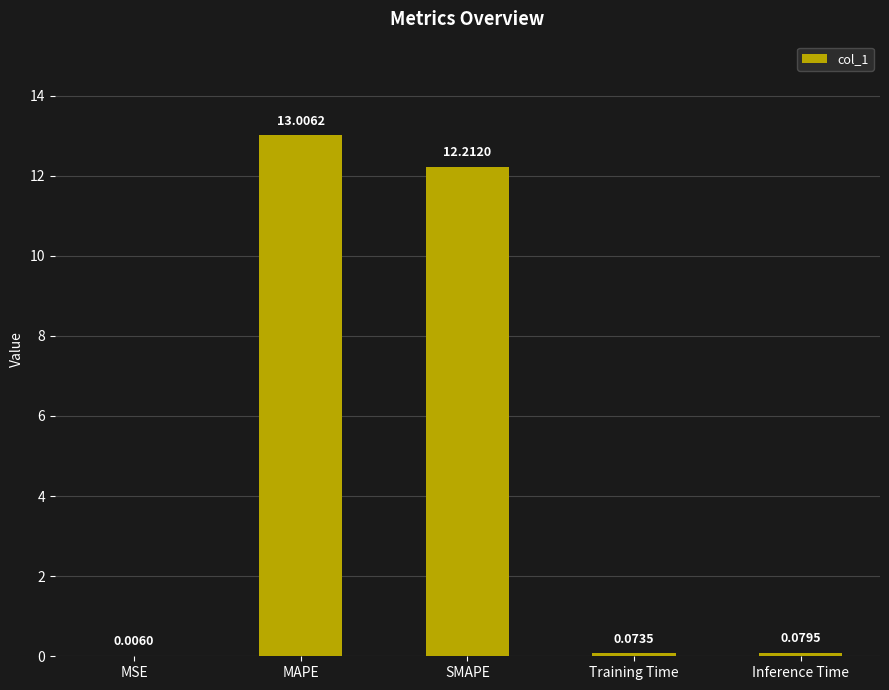

Where is the data nearest to the value 6?

Inference Time